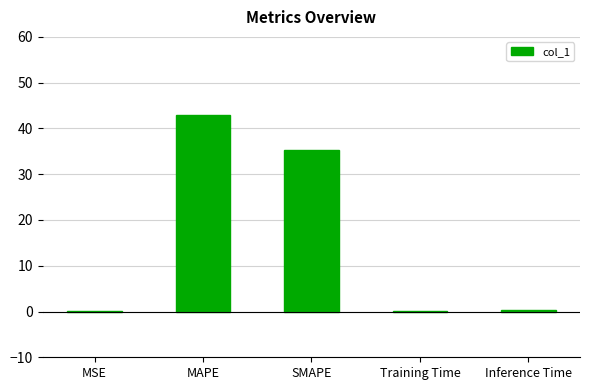

What is the change in value from MSE to SMAPE?

+35.2